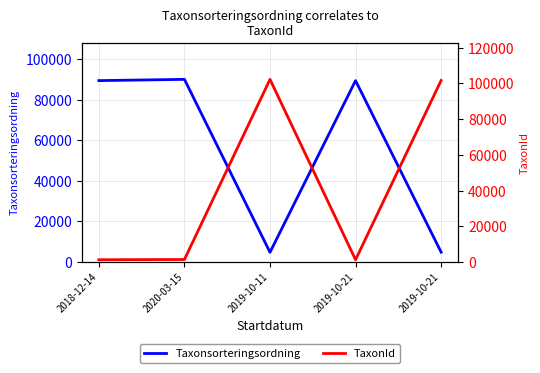

Which series has the largest total across all categories?

Taxonsorteringsordning